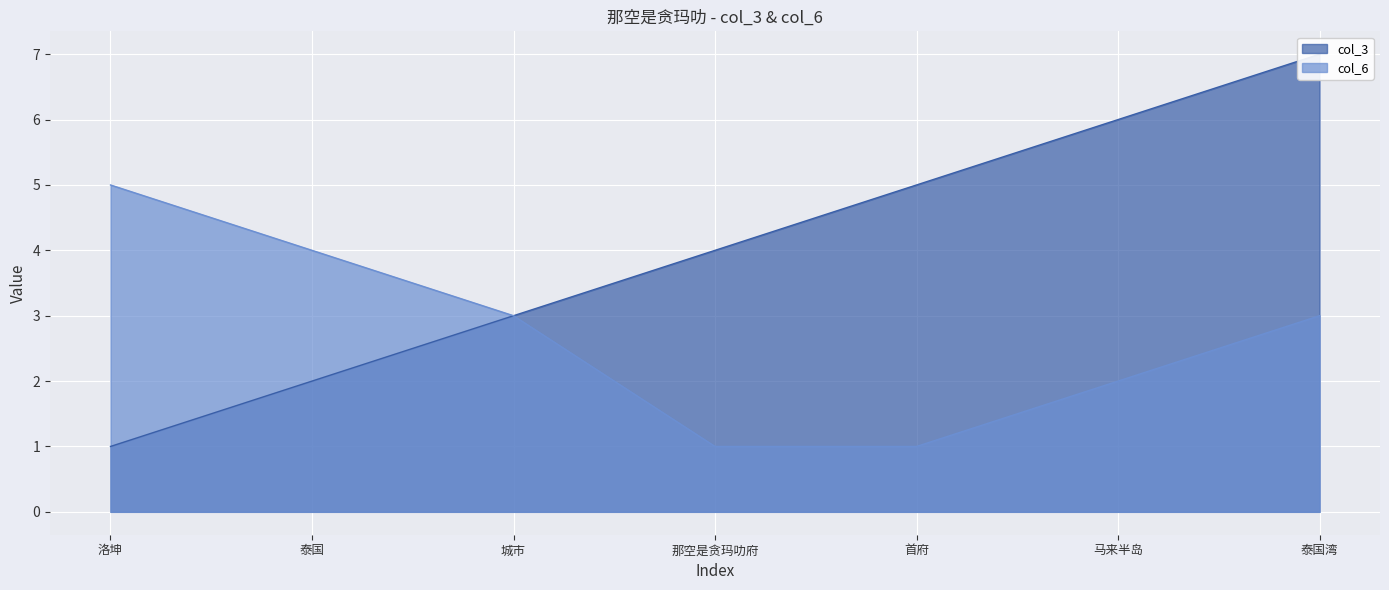

True or false: col_3 has more than 1 interior local peaks.

False